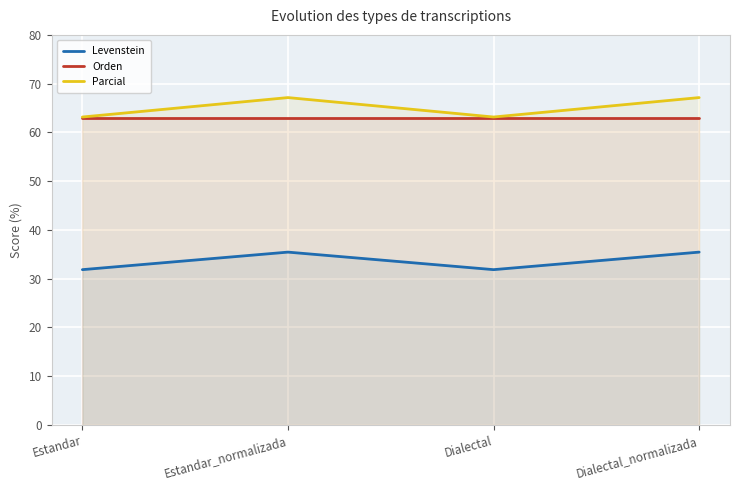

What value does the Levenstein series have at Dialectal_normalizada?

35.5